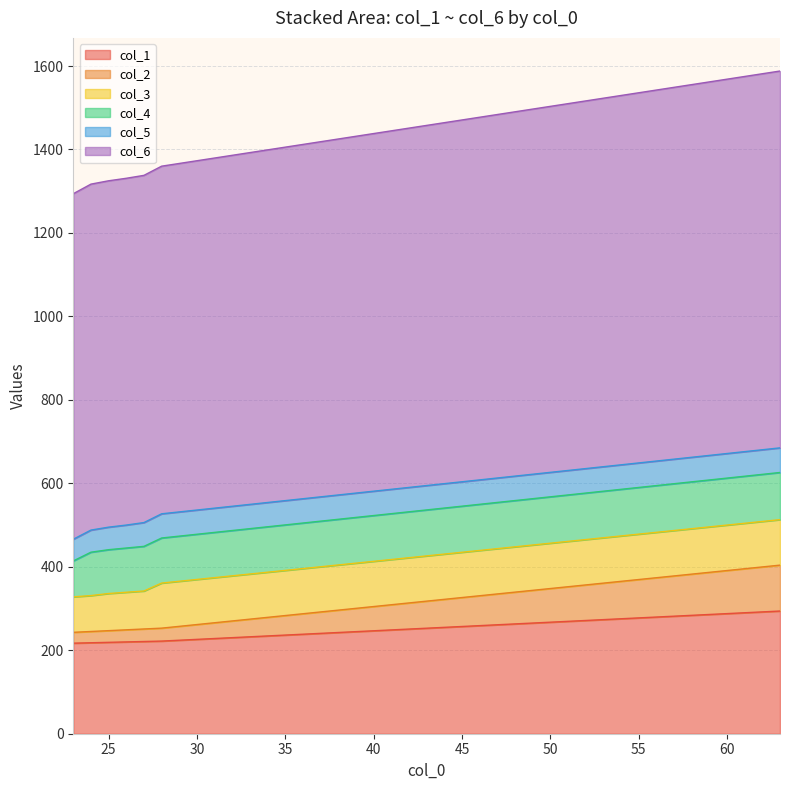

True or false: col_1 has a value of 218 at 24.

True